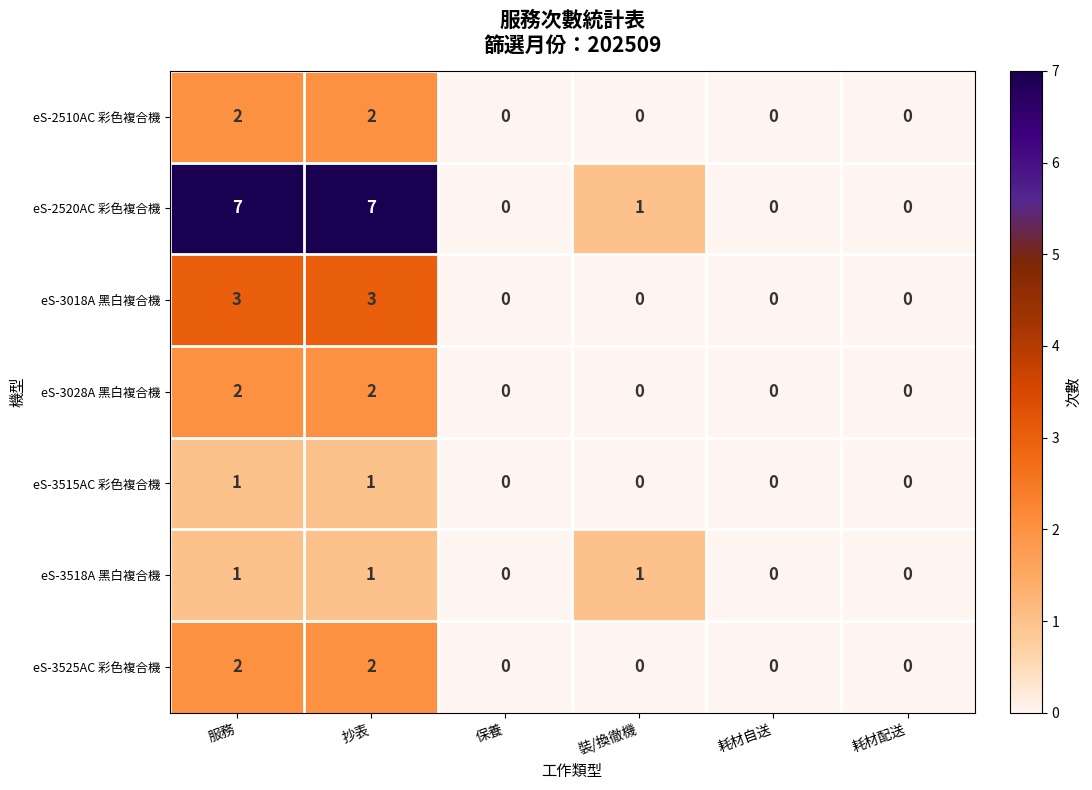

Which series has the largest total across all categories?

eS-2520AC 彩色複合機